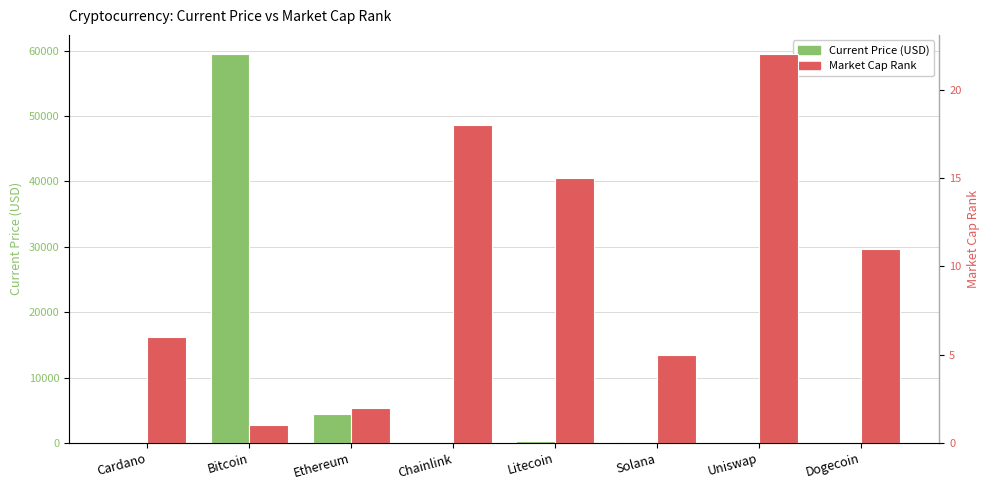

What is the difference between the Market Cap Rank values at Solana and Dogecoin?

6.0